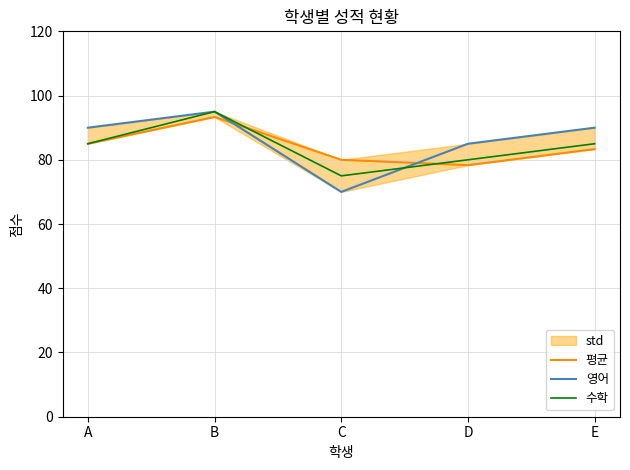

Between E and A, which is larger?

A